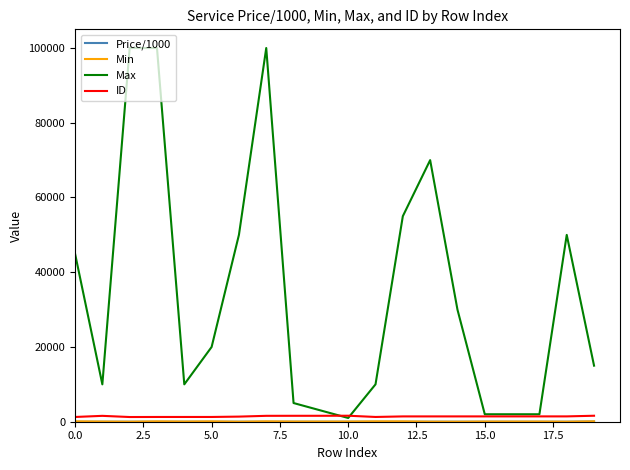

What is the maximum value for Max?

100000.0